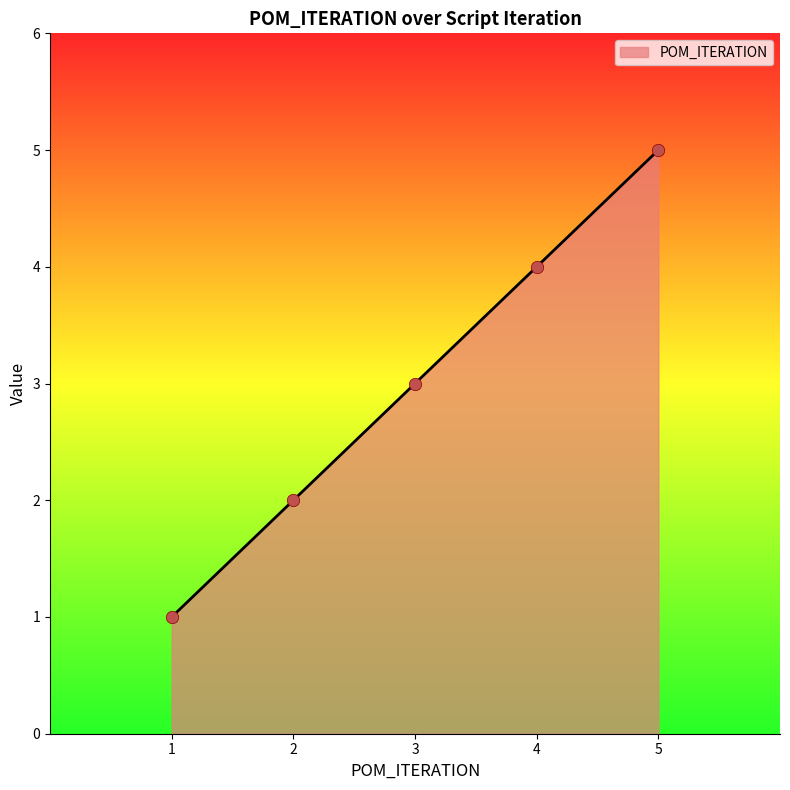

What is the minimum value for POM_ITERATION?

1.0